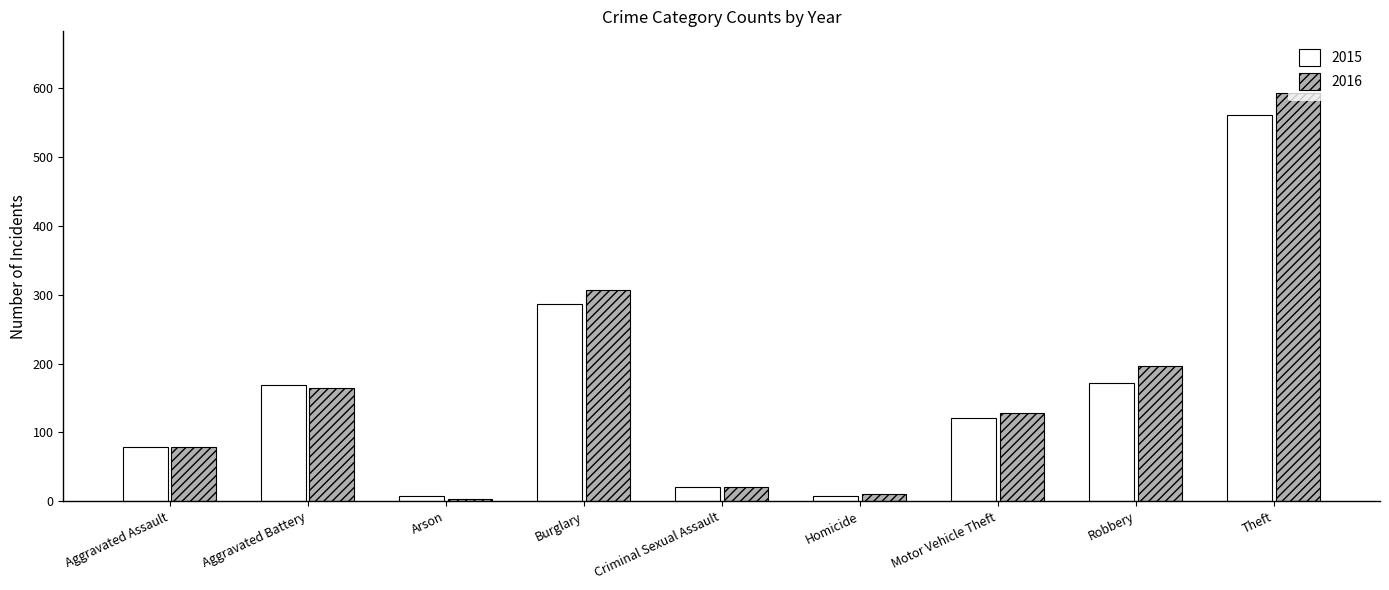

What is the smallest value displayed?

3